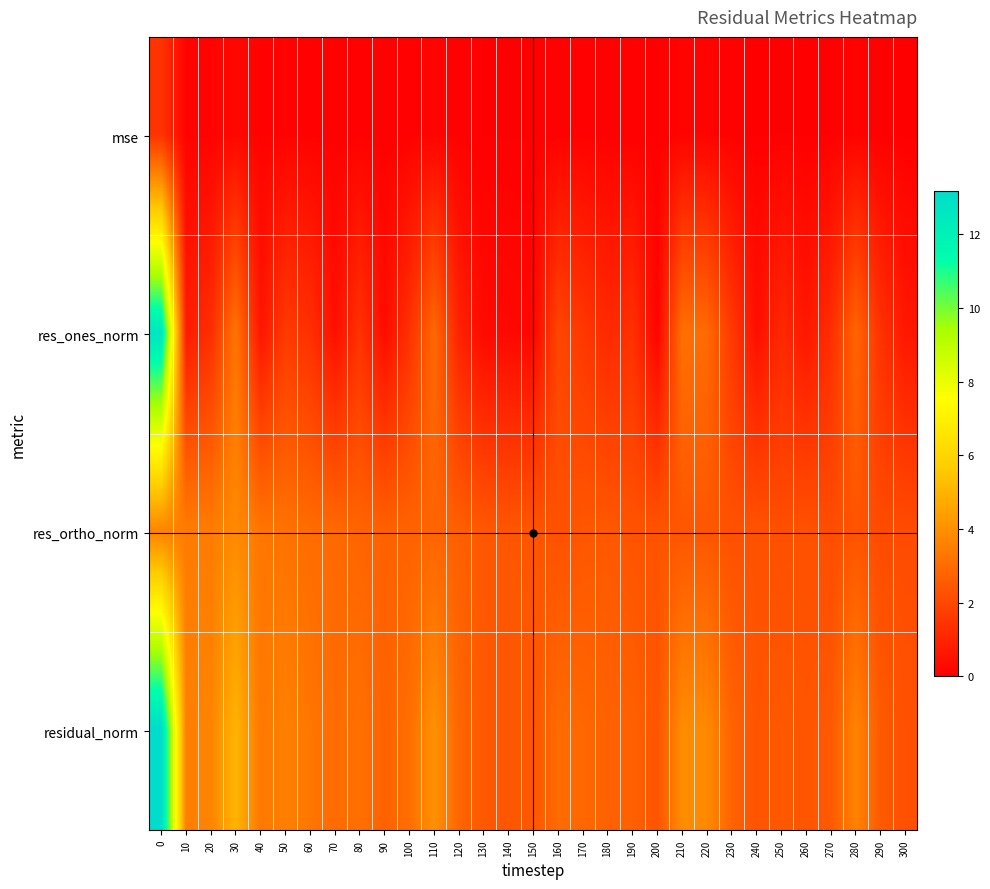

What is the maximum value shown in the chart?

13.2